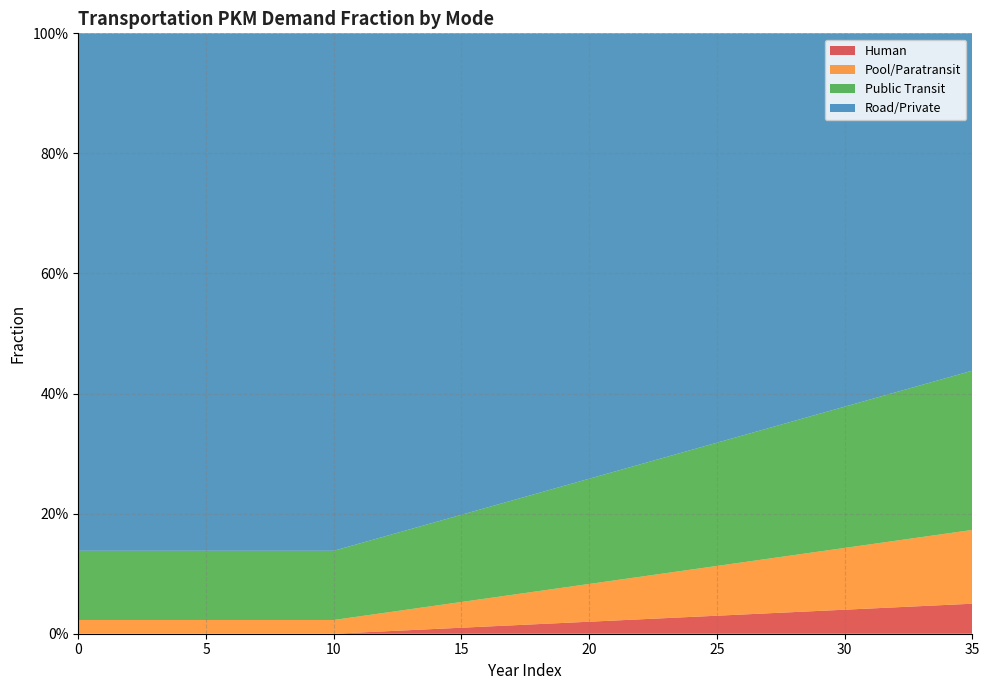

Reading left to right, list all the values displayed in this chart.

frac_hu: 0.0	0.0	0.0	0.0	0.0	0.0	0.0	0.0	0.0	0.0	0.0	0.0	0.0	0.0	0.0	0.0	0.0	0.0	0.0	0.0	0.0	0.0	0.0	0.0	0.0	0.0	0.0	0.0	0.0	0.0	0.0	0.0	0.0	0.0	0.0	0.0
frac_po: 0.0	0.0	0.0	0.0	0.0	0.0	0.0	0.0	0.0	0.0	0.0	0.0	0.0	0.0	0.0	0.0	0.0	0.1	0.1	0.1	0.1	0.1	0.1	0.1	0.1	0.1	0.1	0.1	0.1	0.1	0.1	0.1	0.1	0.1	0.1	0.1
frac_pu: 0.1	0.1	0.1	0.1	0.1	0.1	0.1	0.1	0.1	0.1	0.1	0.1	0.1	0.1	0.1	0.1	0.2	0.2	0.2	0.2	0.2	0.2	0.2	0.2	0.2	0.2	0.2	0.2	0.2	0.2	0.2	0.2	0.2	0.3	0.3	0.3
frac_ro: 0.9	0.9	0.9	0.9	0.9	0.9	0.9	0.9	0.9	0.9	0.9	0.8	0.8	0.8	0.8	0.8	0.8	0.8	0.8	0.8	0.7	0.7	0.7	0.7	0.7	0.7	0.7	0.7	0.6	0.6	0.6	0.6	0.6	0.6	0.6	0.6